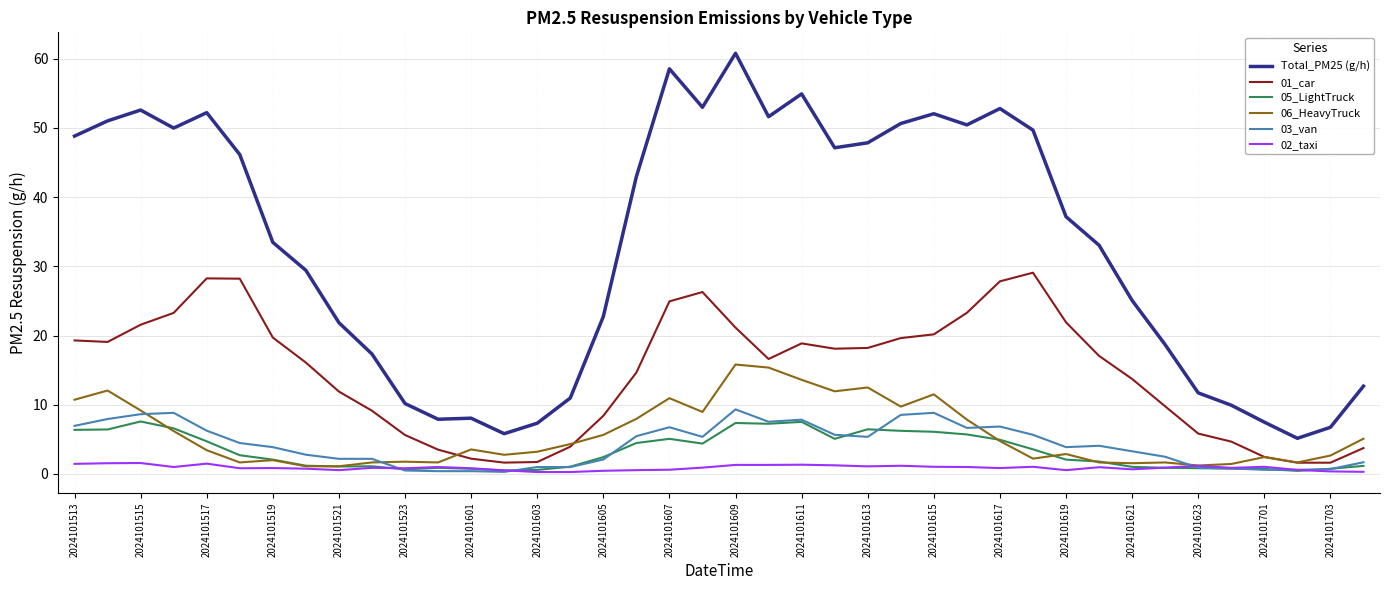

True or false: 02_taxi and Total_PM25 (g/h) cross at least once.

False